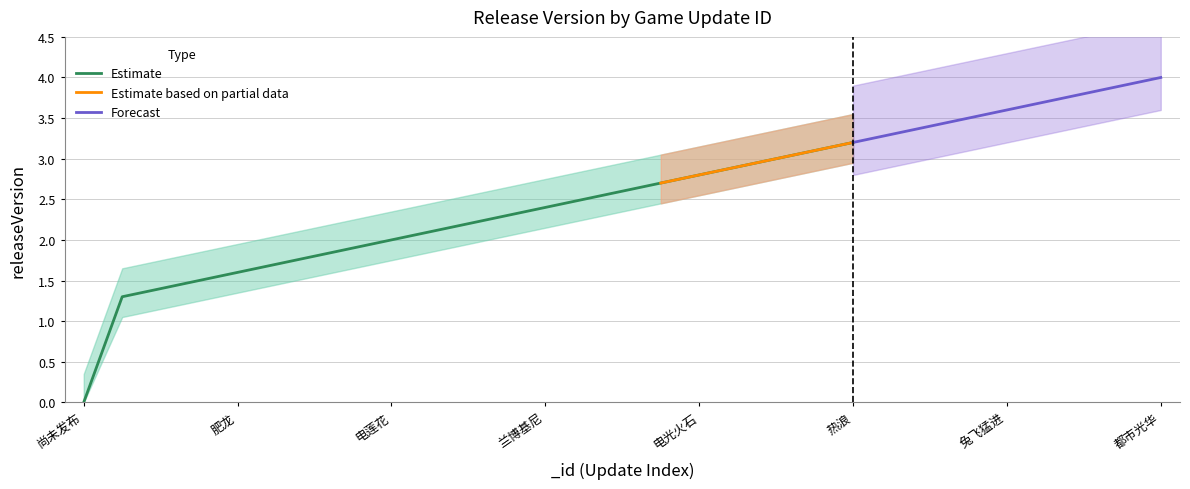

Does the chart have visible grid lines?

Yes